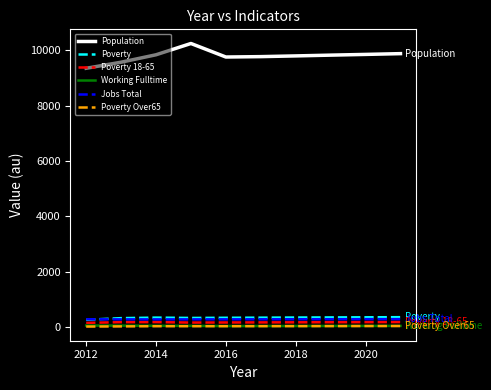

How many categories are shown in the chart?

10